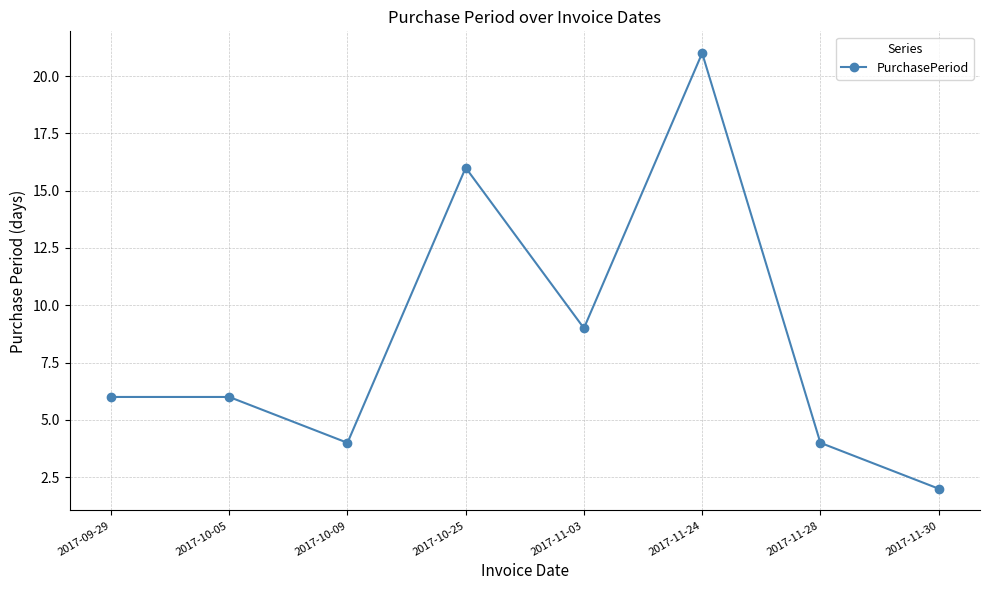

Reading left to right, list all the values displayed in this chart.

6	6	4	16	9	21	4	2